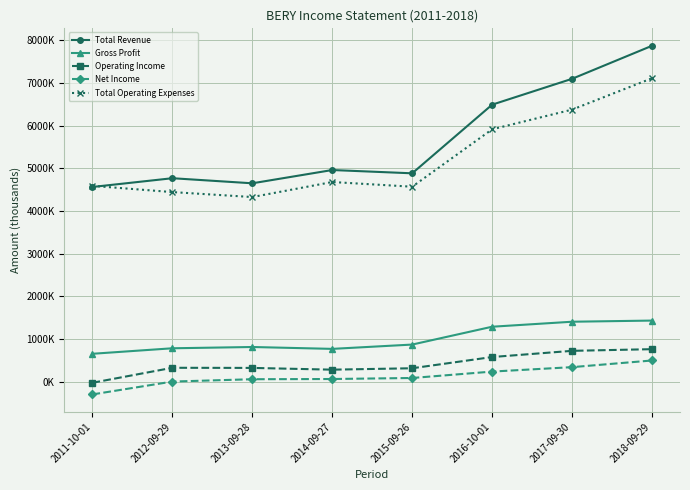

Which has a higher value, 2018-09-29 or 2014-09-27?

2018-09-29